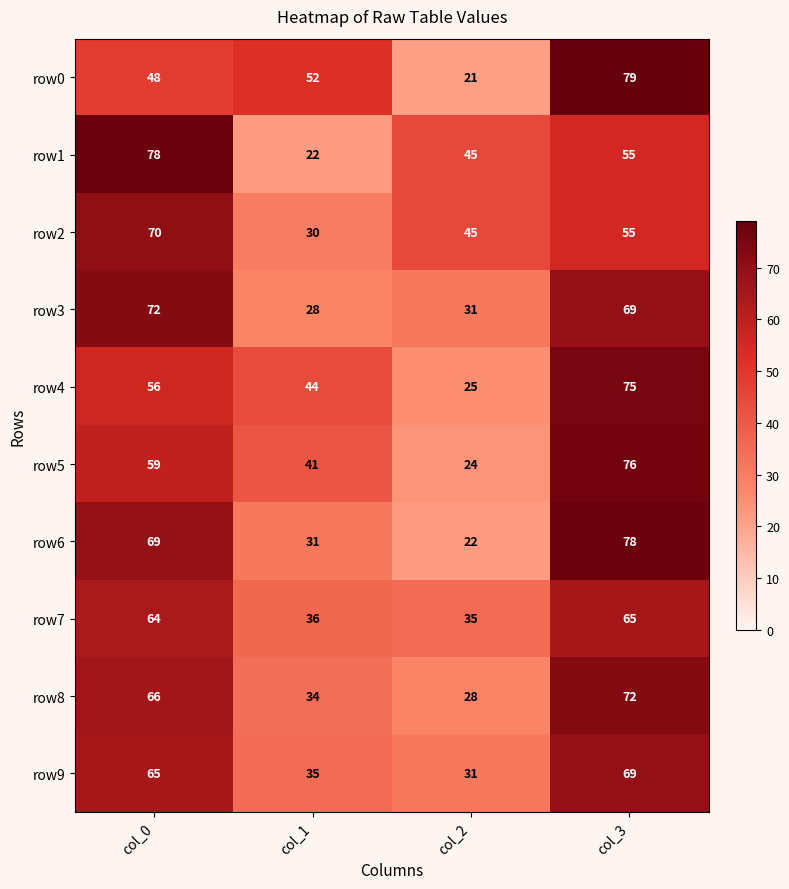

Between col_2 and col_3, which series saw the biggest shift?

row0